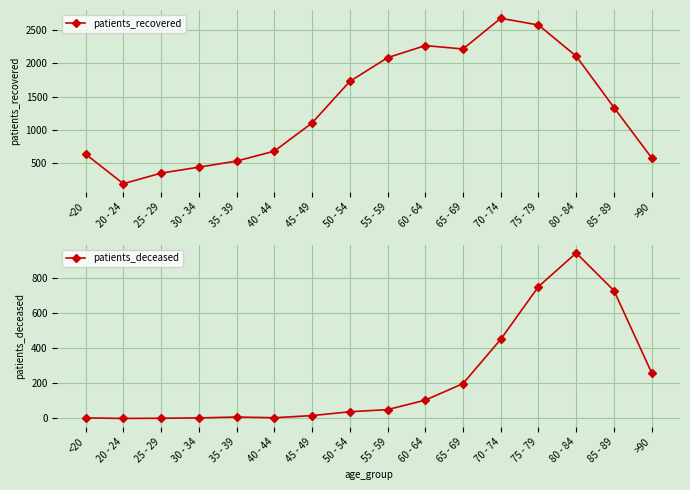

What is the difference between the second highest and second lowest values in the patients_recovered series?

2239